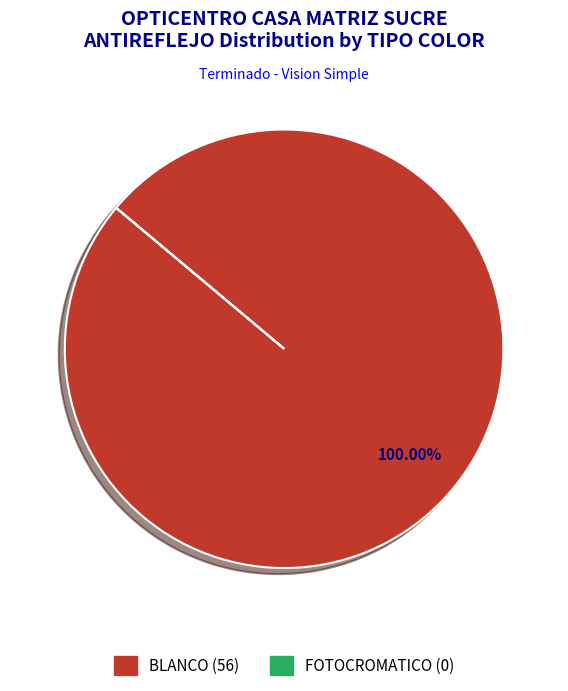

Is there a majority slice in this chart?

Yes